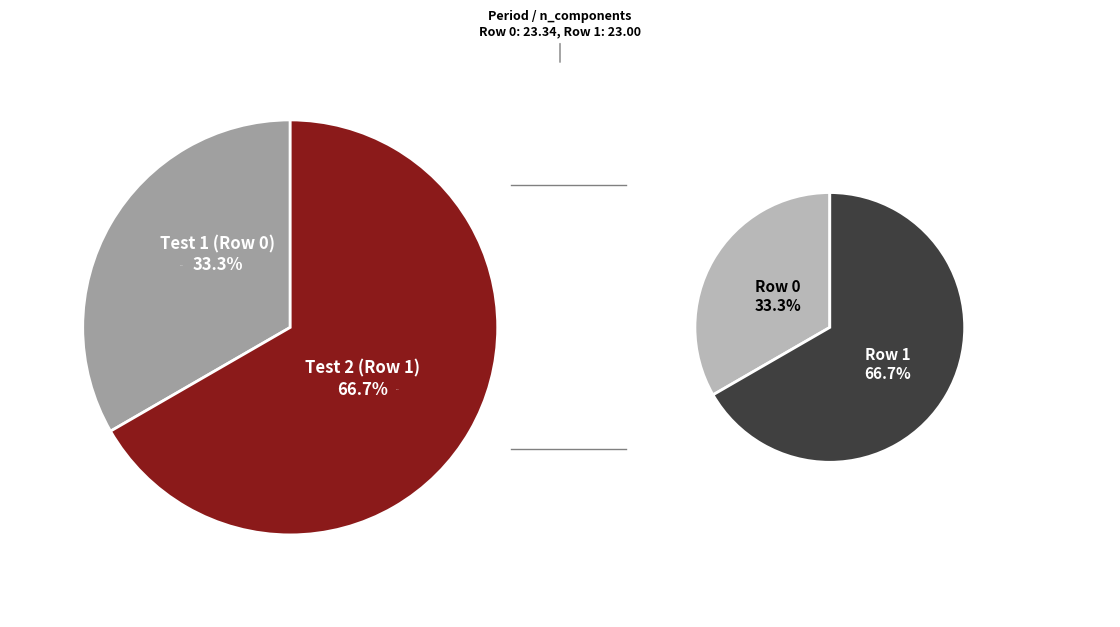

Which slice is the smallest?

Row 0